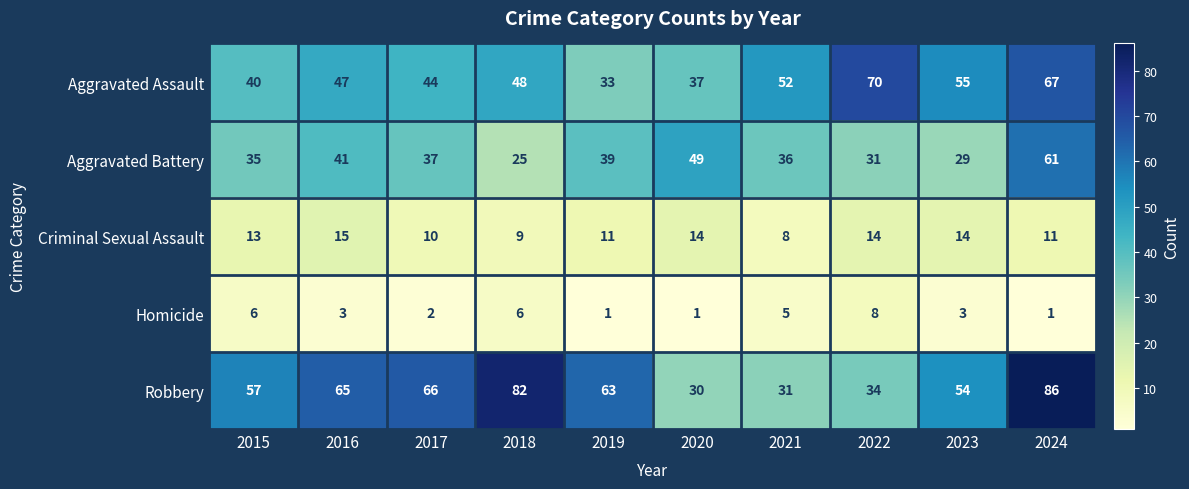

The value of Homicide at 2015 is 9. True or false?

False